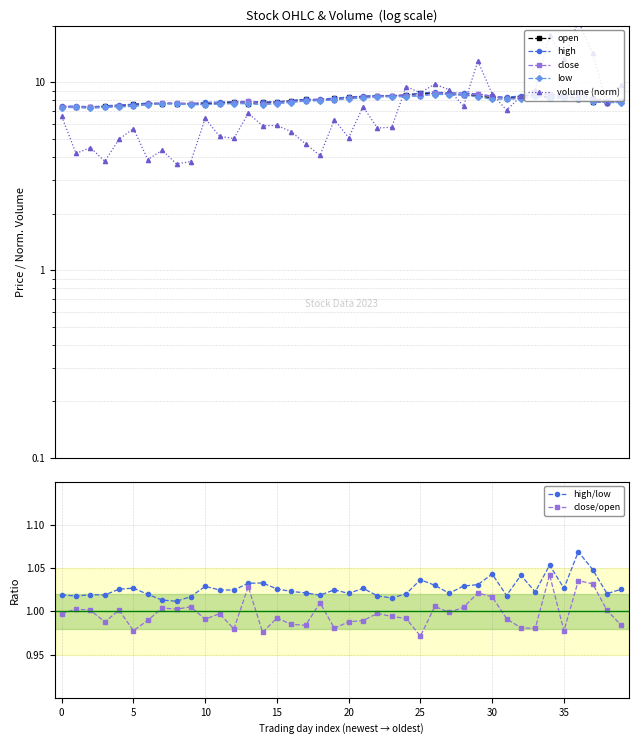

Count the number of data series in this chart.

5